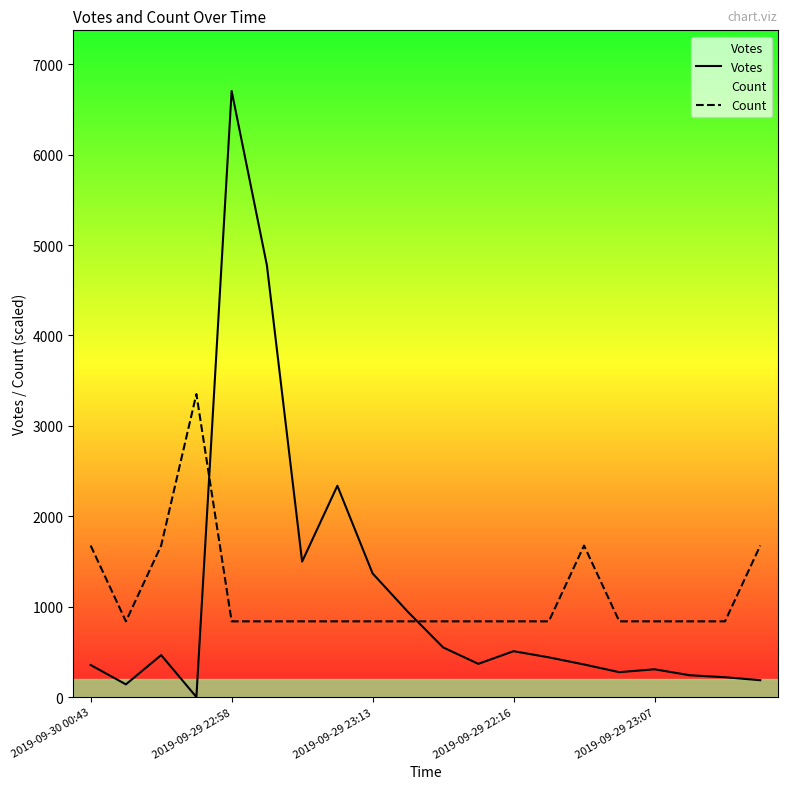

What is the difference between the maximum and minimum values in the Count series?

2514.4